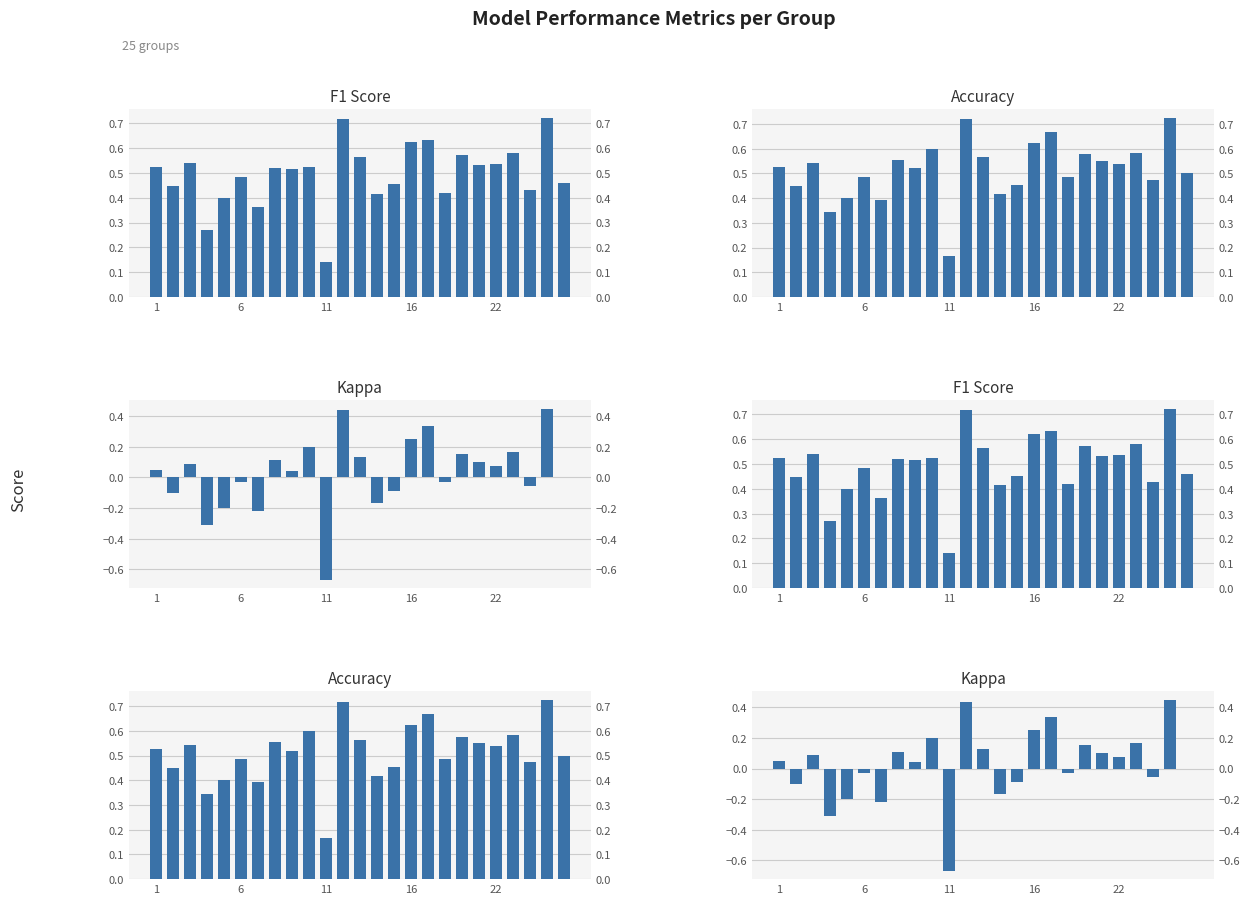

Rank the series by their maximum value, from highest to lowest.

accuracy, f1, kappa